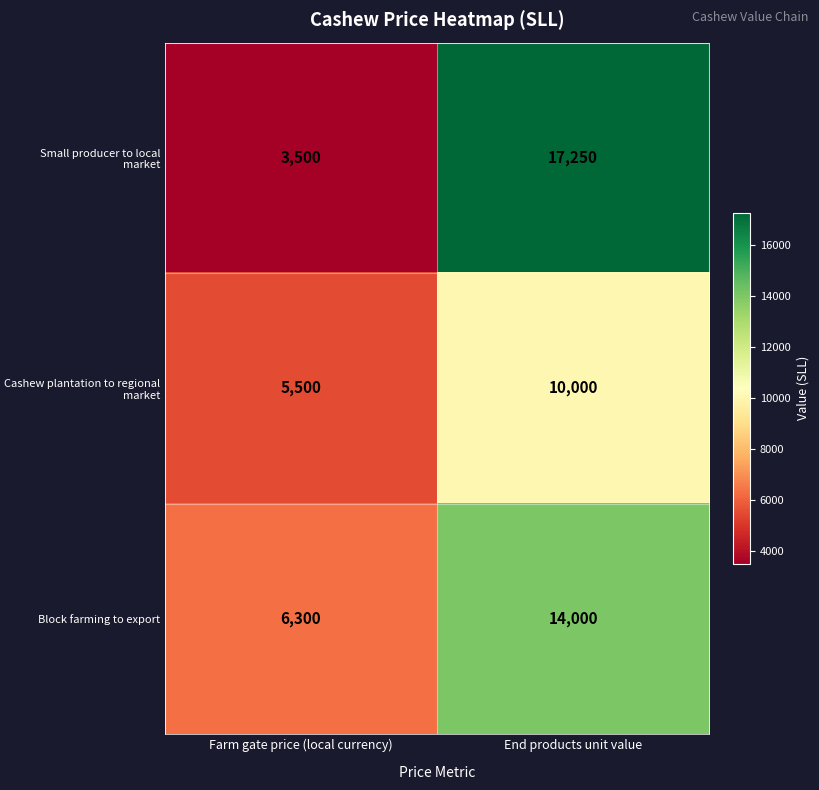

Read the Block farming to export value at End products unit value, to the nearest 50.

14000